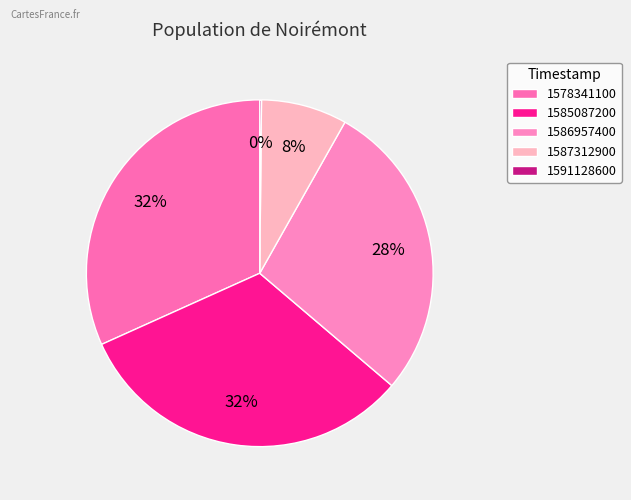

Combined, what portion of the pie is 1578341100 and 1585087200?

63.8%